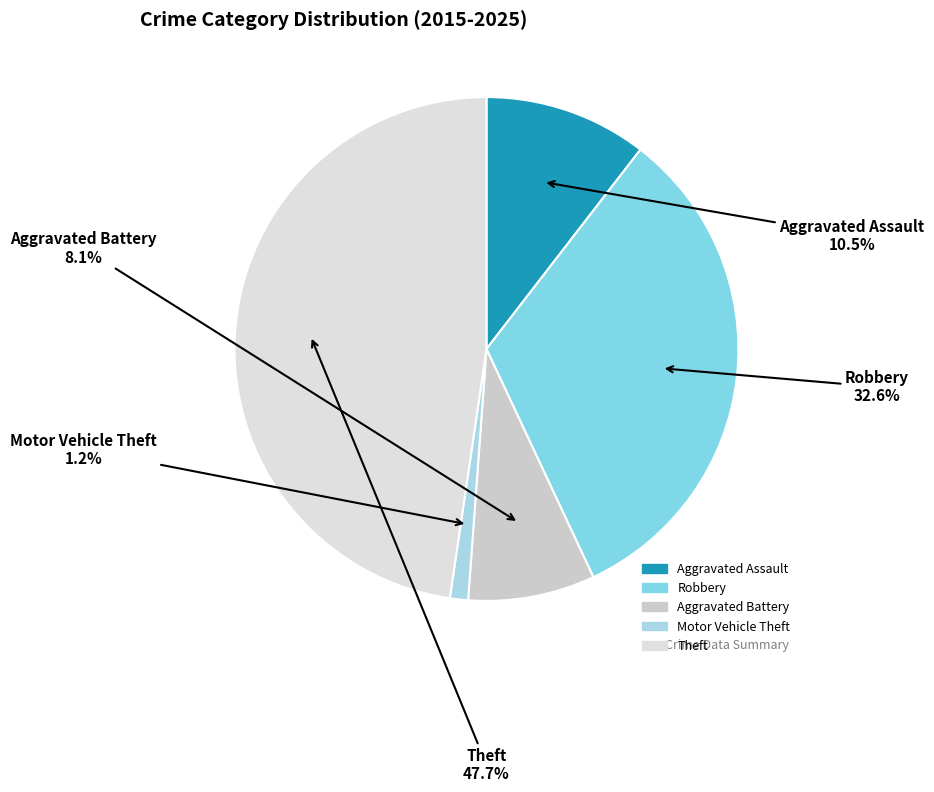

Rank the categories by value from highest to lowest.

Theft, Robbery, Aggravated Assault, Aggravated Battery, Motor Vehicle Theft